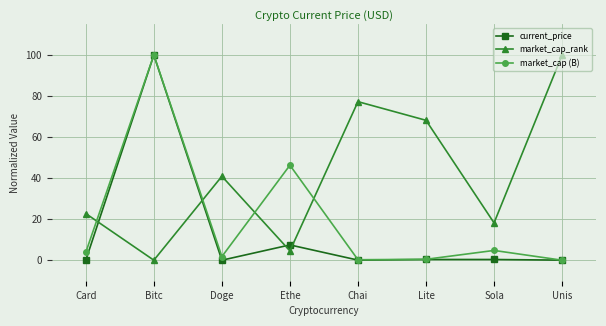

How many series are shown in this chart?

3